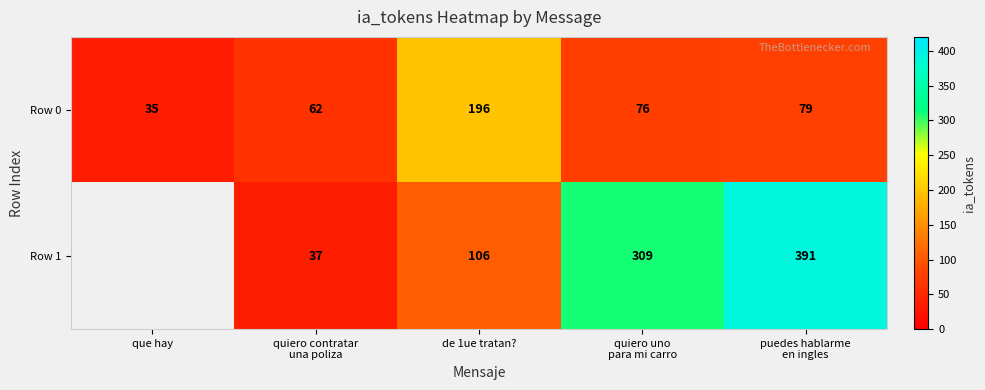

Is the value of Row 0 at que hay greater than the value of Row 1 at de 1ue tratan??

No